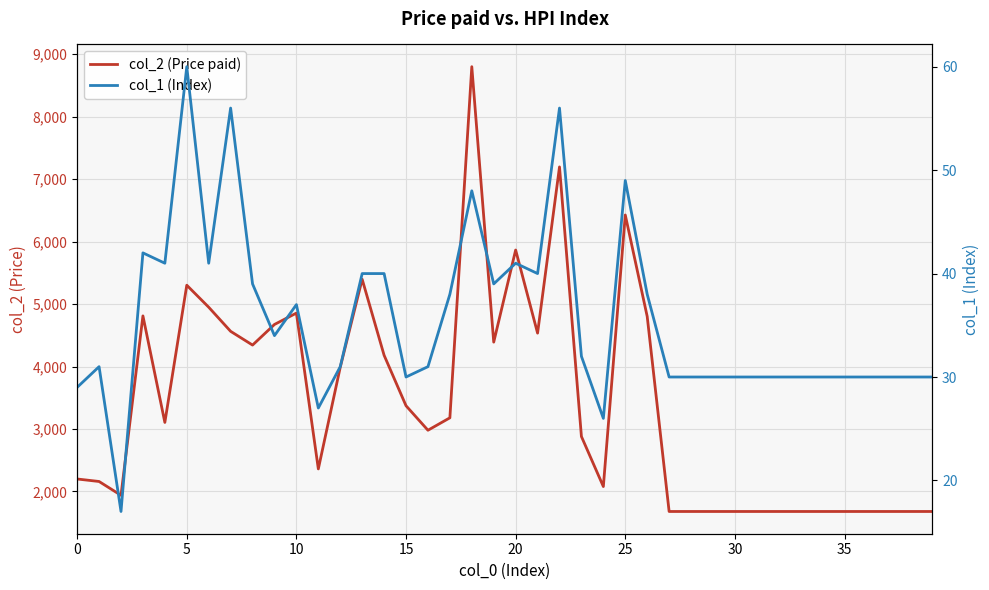

What are all the series names shown in the legend?

col_2 (Price paid), col_1 (Index)